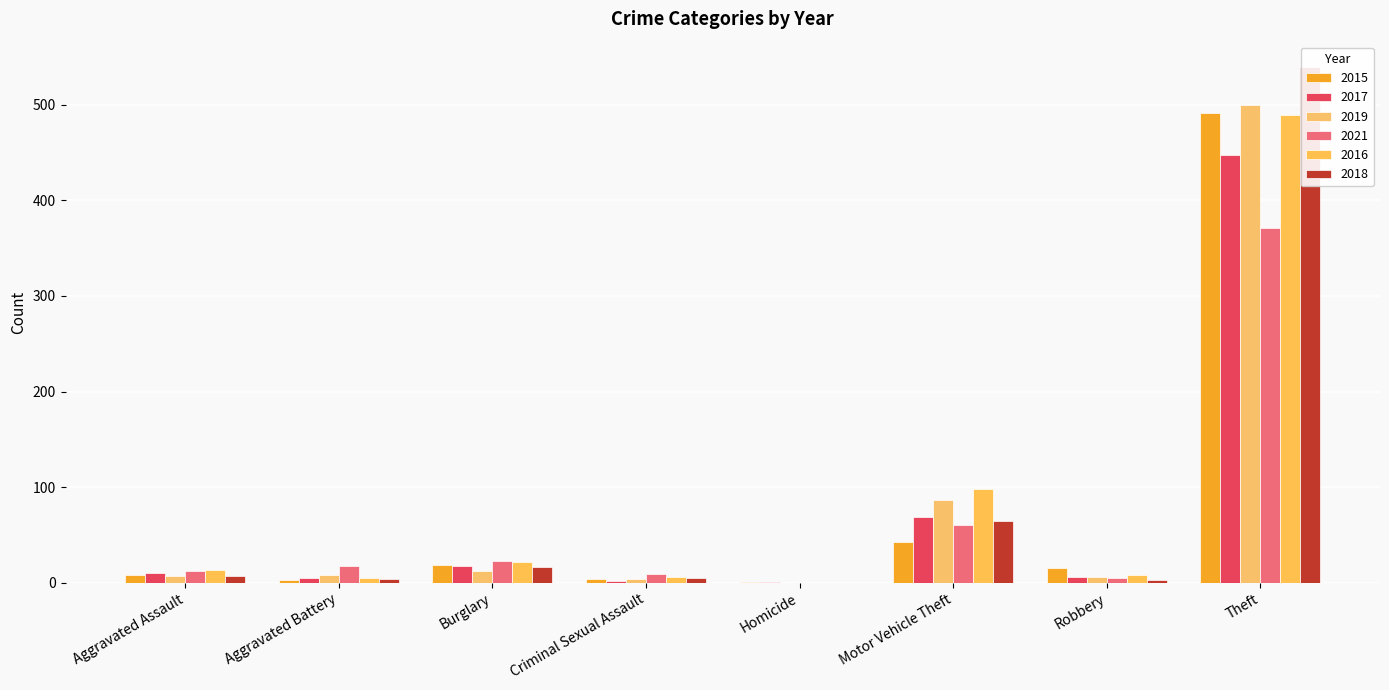

How many data points in 2015 are above 15?

3